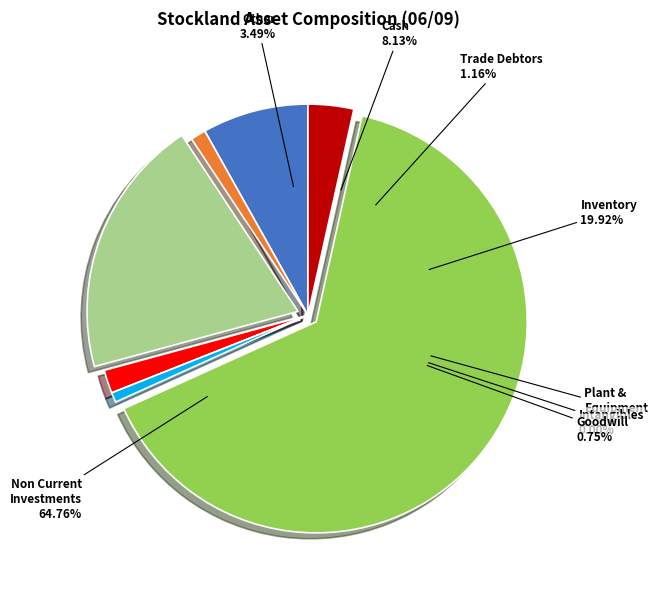

Count the number of slices in the pie.

8